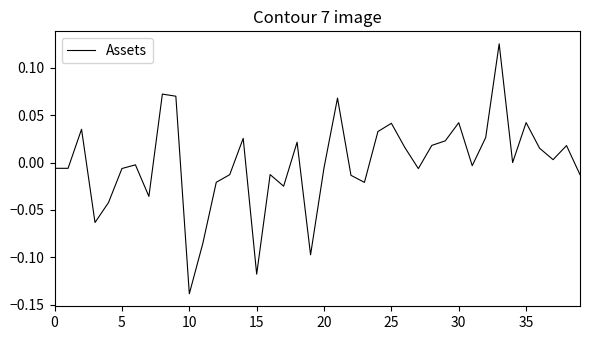

Reading right to left, list all the values displayed in this chart.

-0.0	0.0	0.0	0.0	0.0	0.0	0.1	0.0	-0.0	0.0	0.0	0.0	-0.0	0.0	0.0	0.0	-0.0	-0.0	0.1	-0.0	-0.1	0.0	-0.0	-0.0	-0.1	0.0	-0.0	-0.0	-0.1	-0.1	0.1	0.1	-0.0	-0.0	-0.0	-0.0	-0.1	0.0	-0.0	-0.0